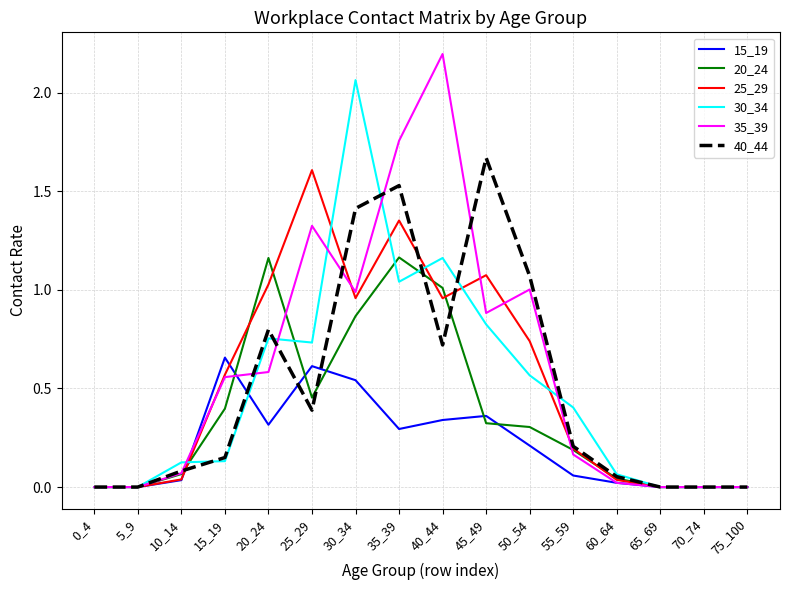

Which series has the widest spread of values?

35_39